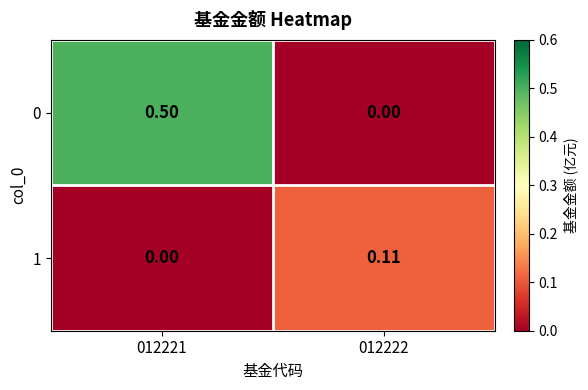

List the series in order of their peak value, lowest first.

1, 0